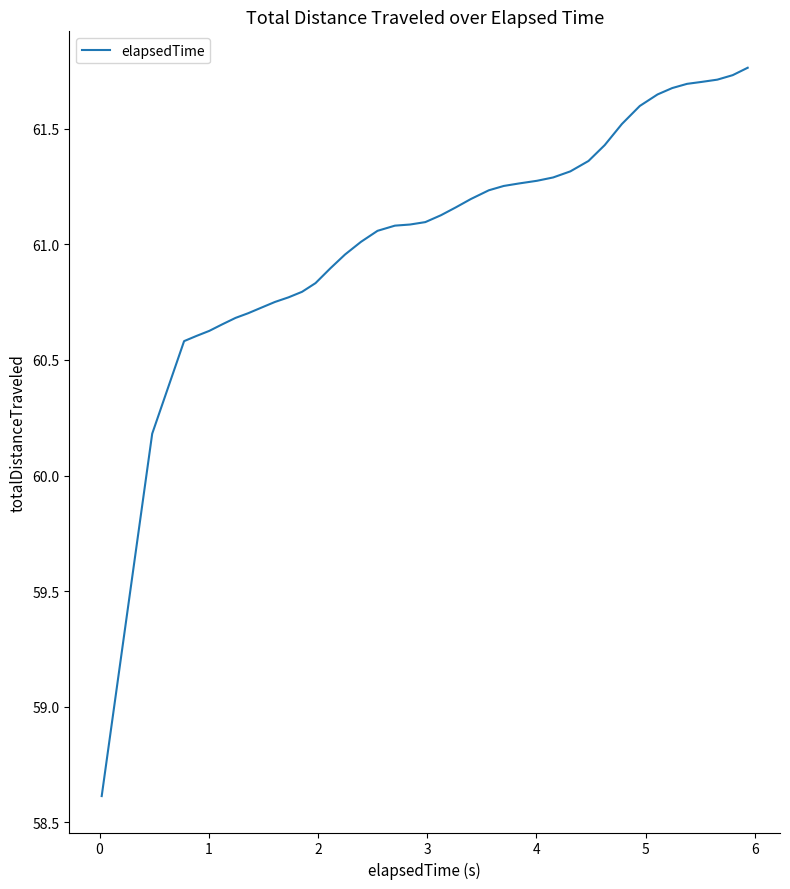

What is the minimum value shown in the chart?

58.6